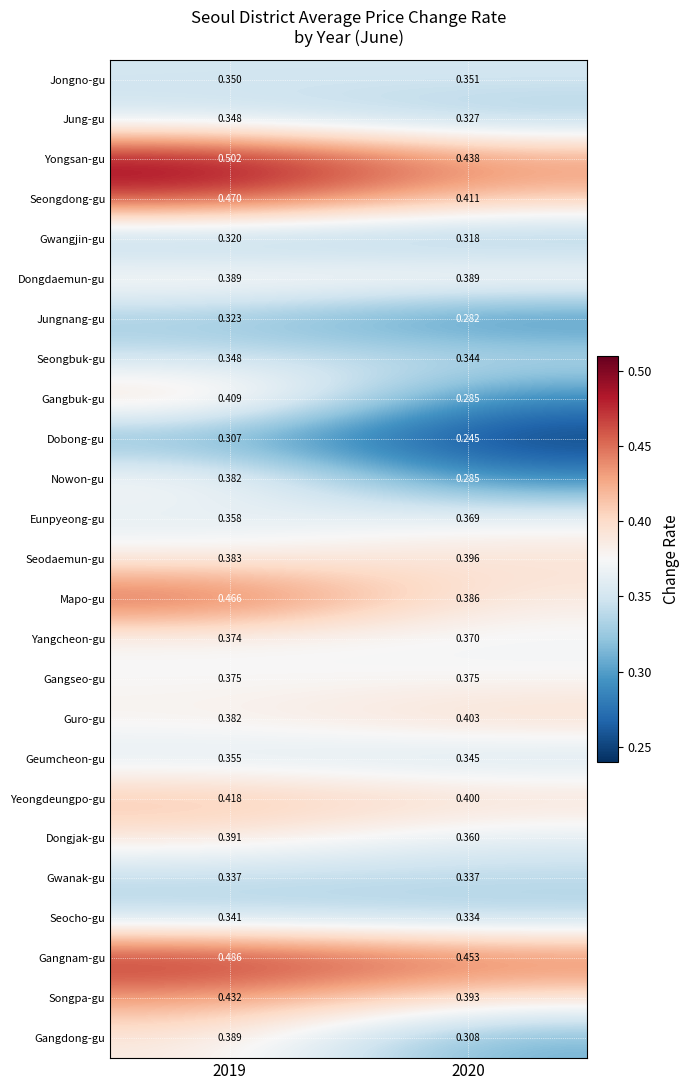

Which series has the largest total across all categories?

Yongsan-gu